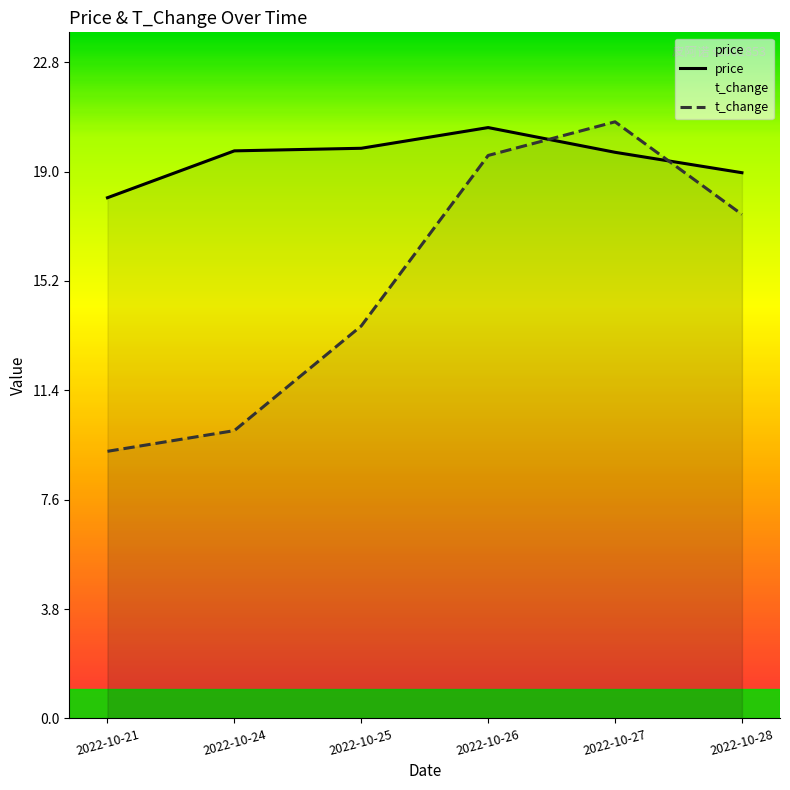

Does the chart display data point markers on the line(s)?

No